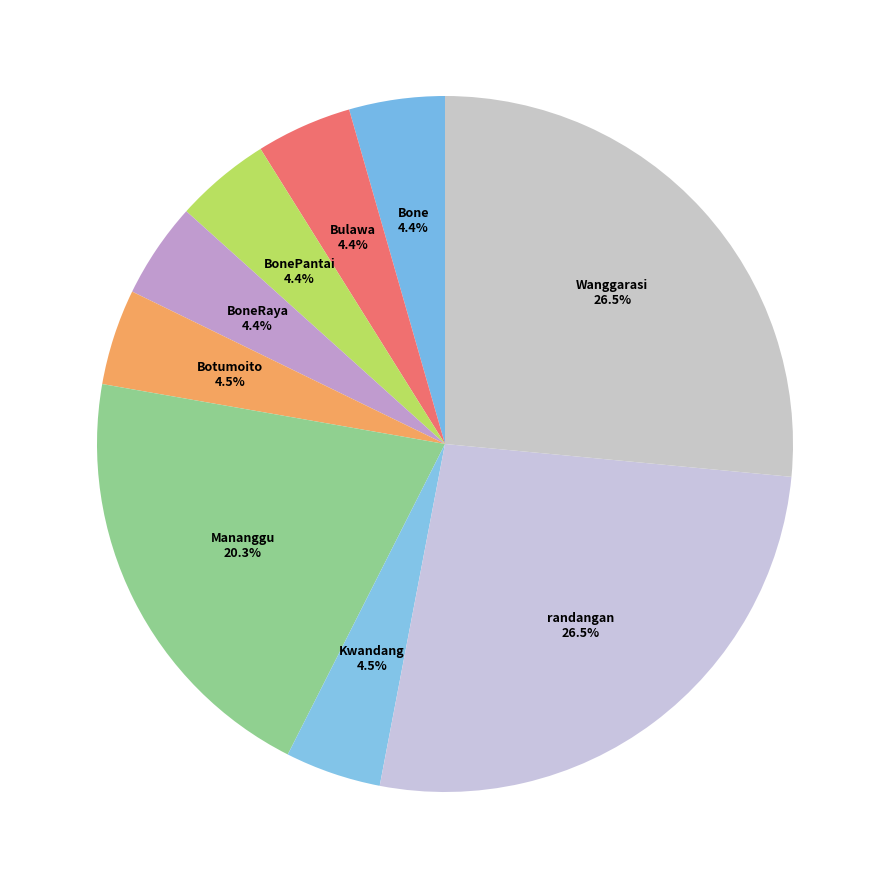

Is Bulawa the majority of the pie?

No